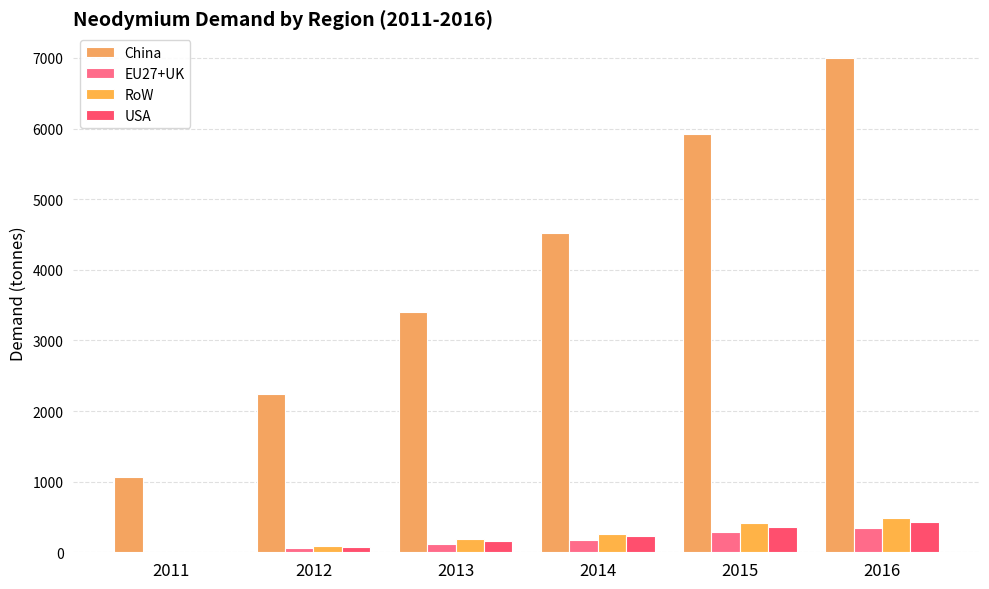

Reading left to right, extract all data points from this chart.

China: 2011=1059.1	2012=2247.5	2013=3405.6	2014=4524.2	2015=5915.9	2016=6998.4
EU27+UK: 2011=0.8	2012=57.7	2013=122.7	2014=179.2	2015=287.2	2016=341.9
RoW: 2011=10.7	2012=91.4	2013=183.1	2014=264.1	2015=409.2	2016=487.5
USA: 2011=1.7	2012=73.3	2013=155.4	2014=226.7	2015=362.4	2016=431.3